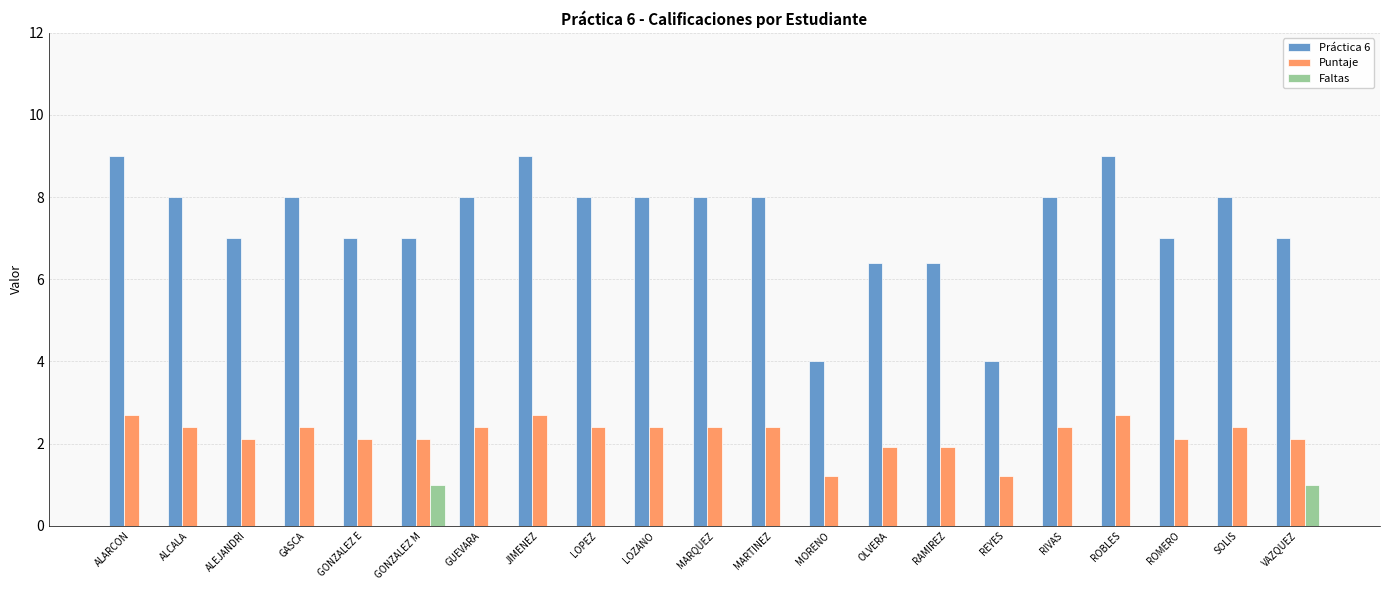

The value of Faltas at GUEVARA is 0.7. True or false?

False